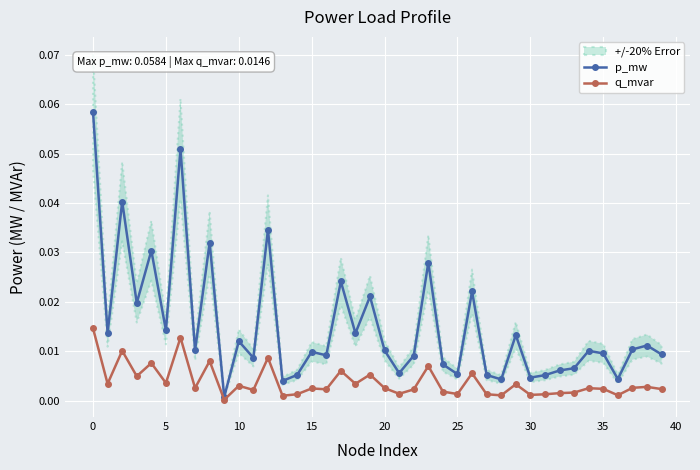

Which has a higher value, 15 or 17?

17